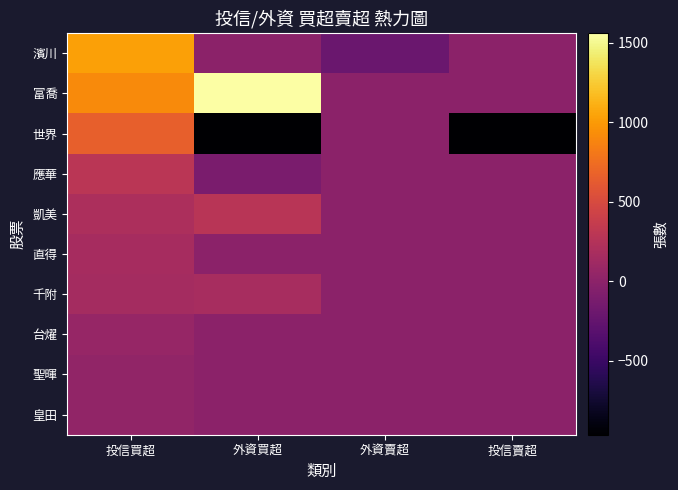

Count the number of data series in this chart.

10